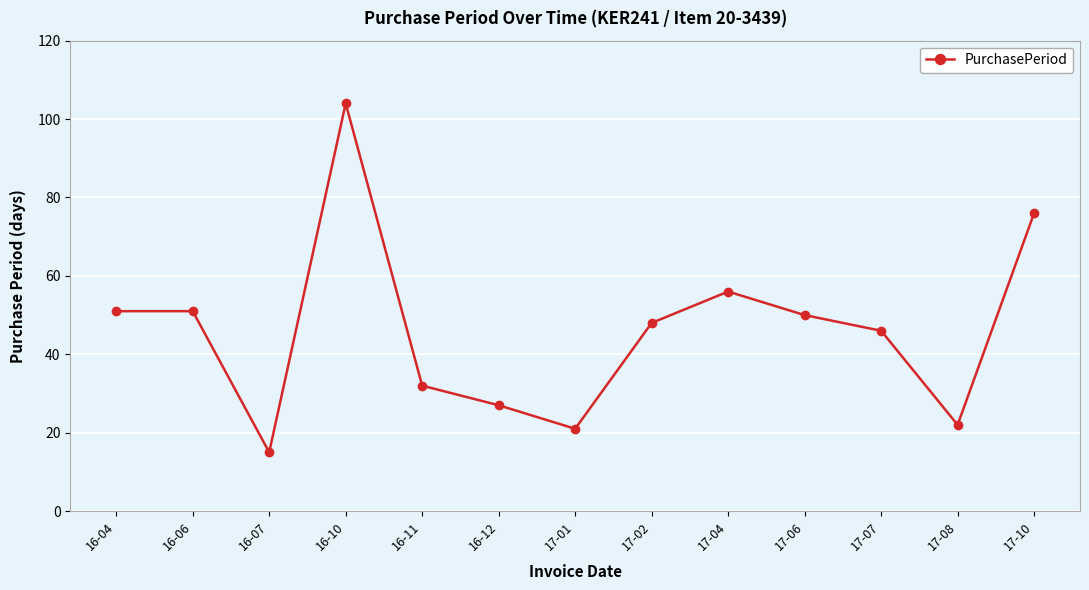

How many interior local valleys (lower than both neighbors) does the data have?

3